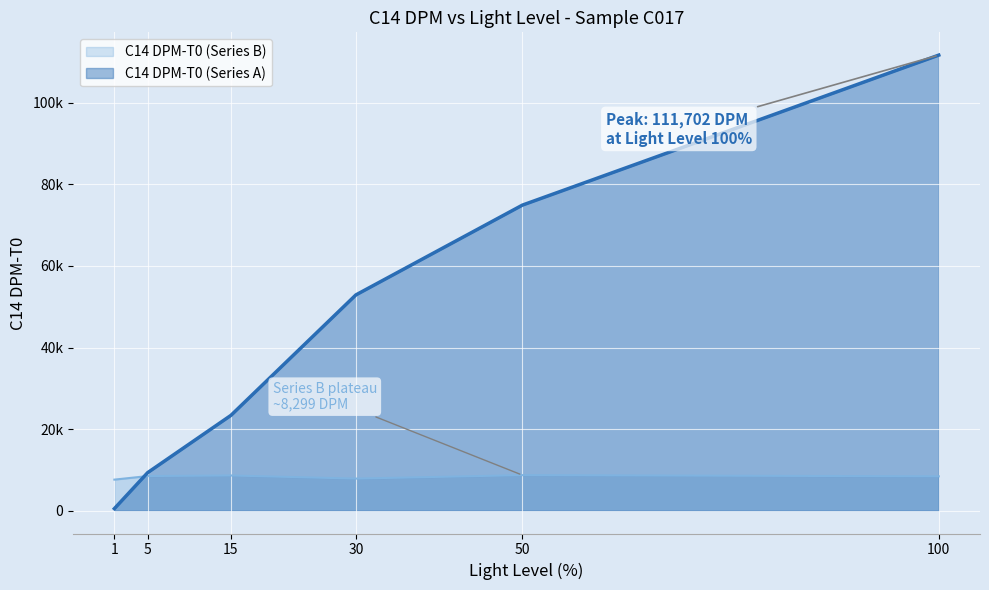

Where does the C14 DPM-T0 (Series A) series first go above 52906?

50